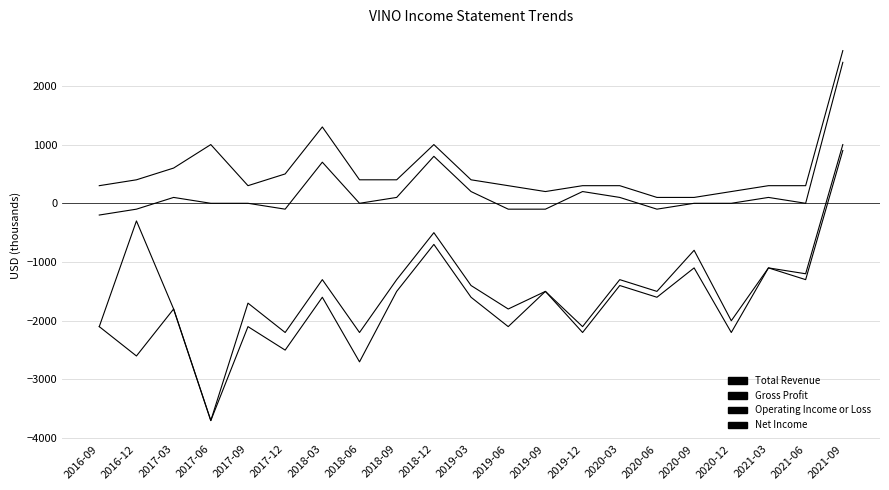

How many lines are shown in the chart?

4